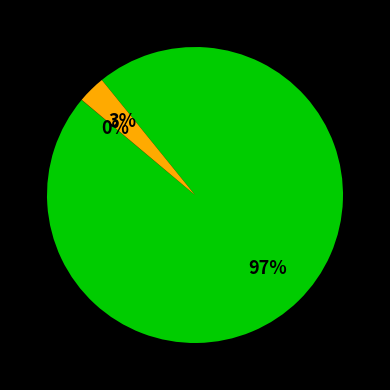

To the nearest percent, what is the difference between the largest and smallest slice percentages?

97%